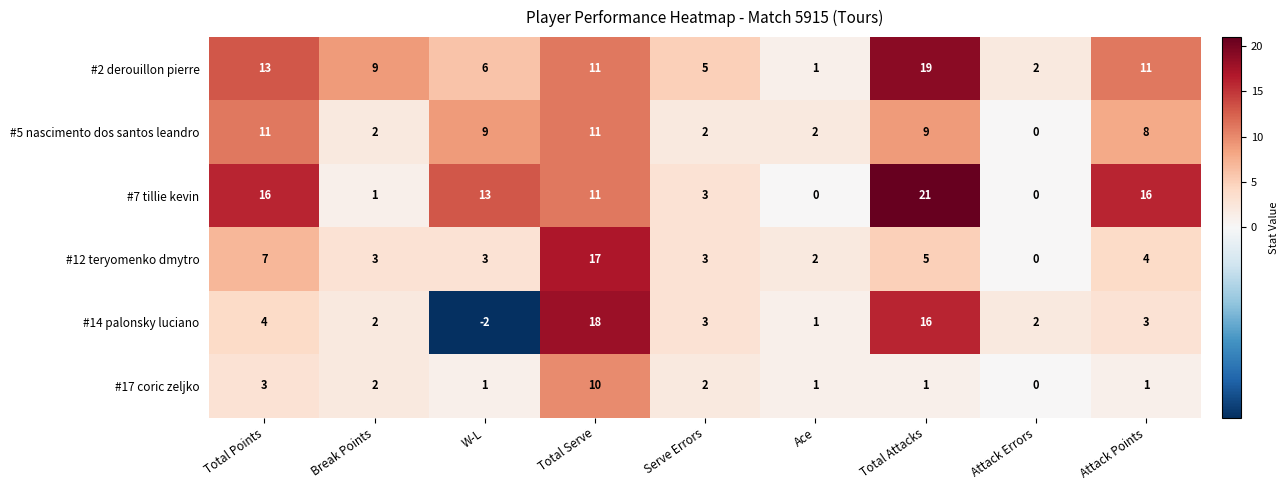

Read the #7 tillie kevin value at Total Serve, to the nearest 5.

10